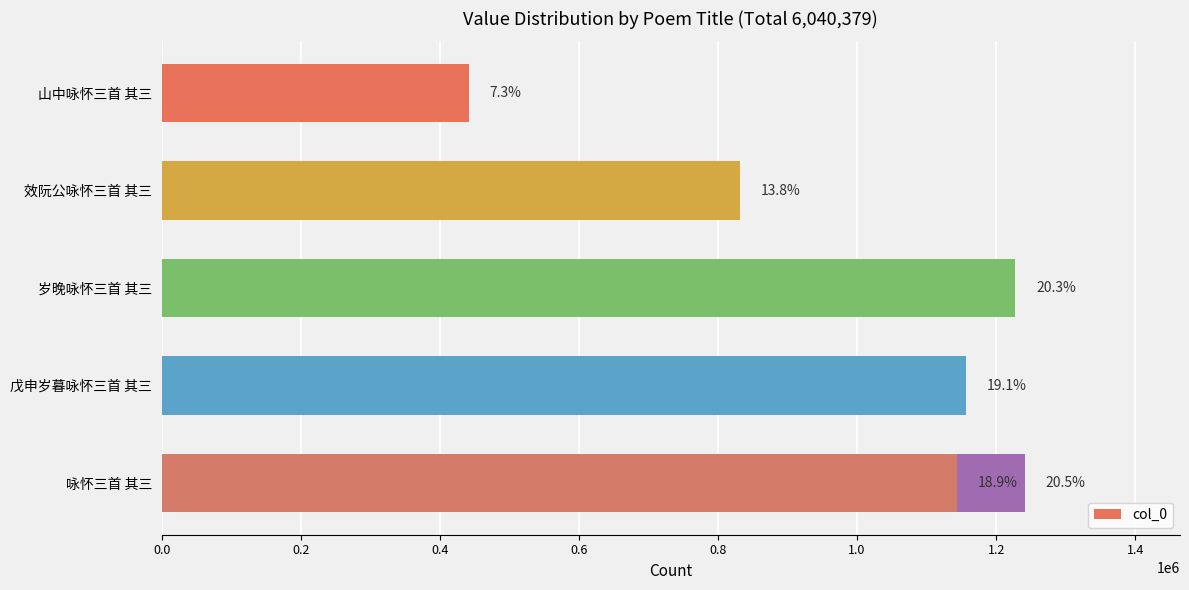

What is the difference between the maximum and minimum values?

799475